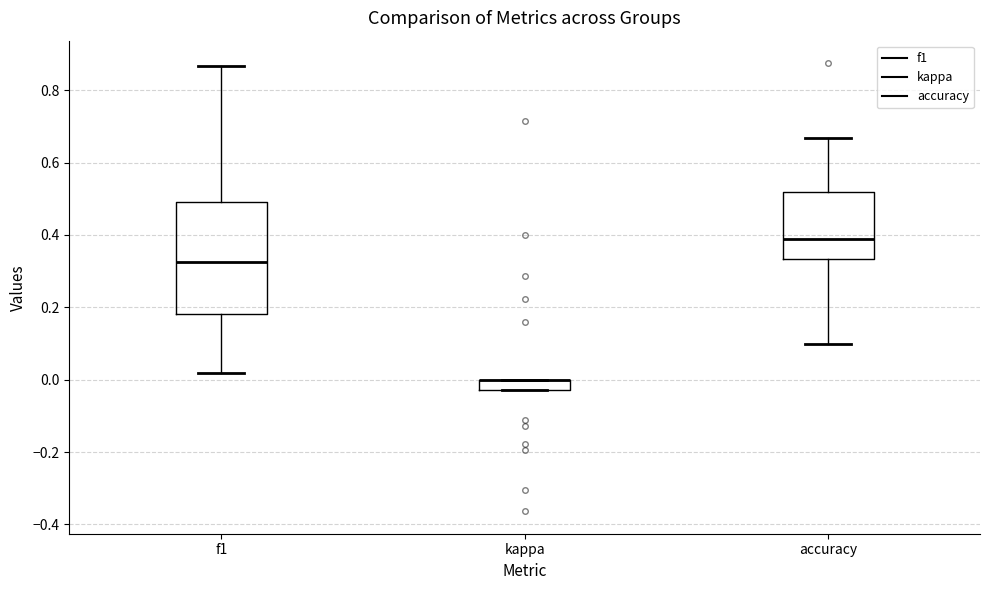

Where is the upper edge of the box for accuracy on the y-axis? The values are not printed on the chart, so give them approximately, as read against the axis.

0.52